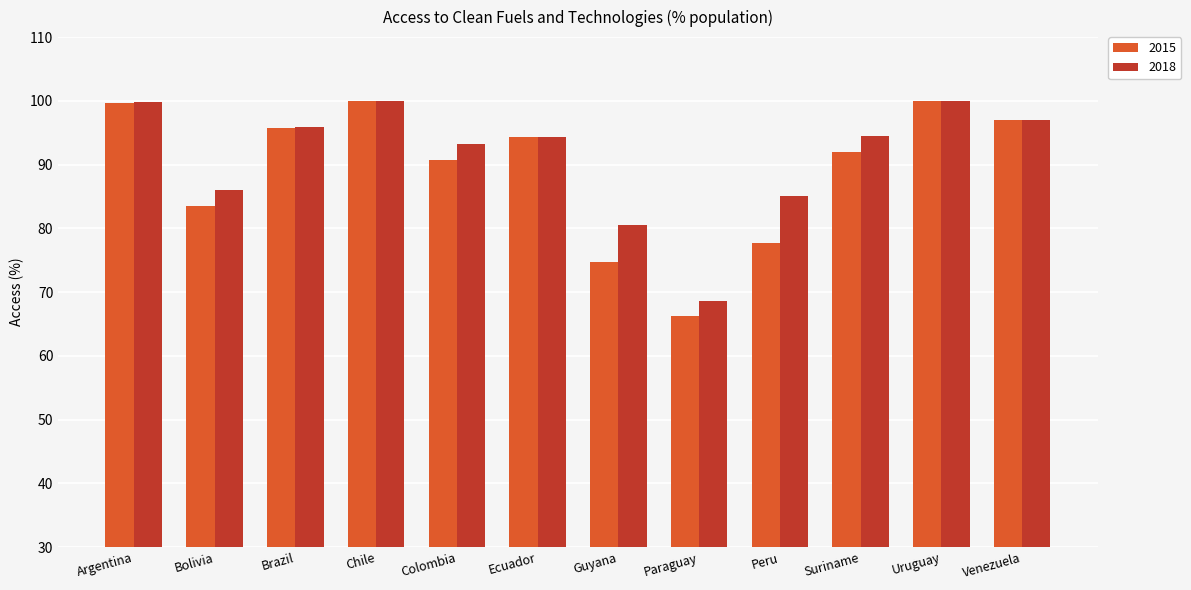

What is the spread (max minus min) of values at Paraguay?

2.4